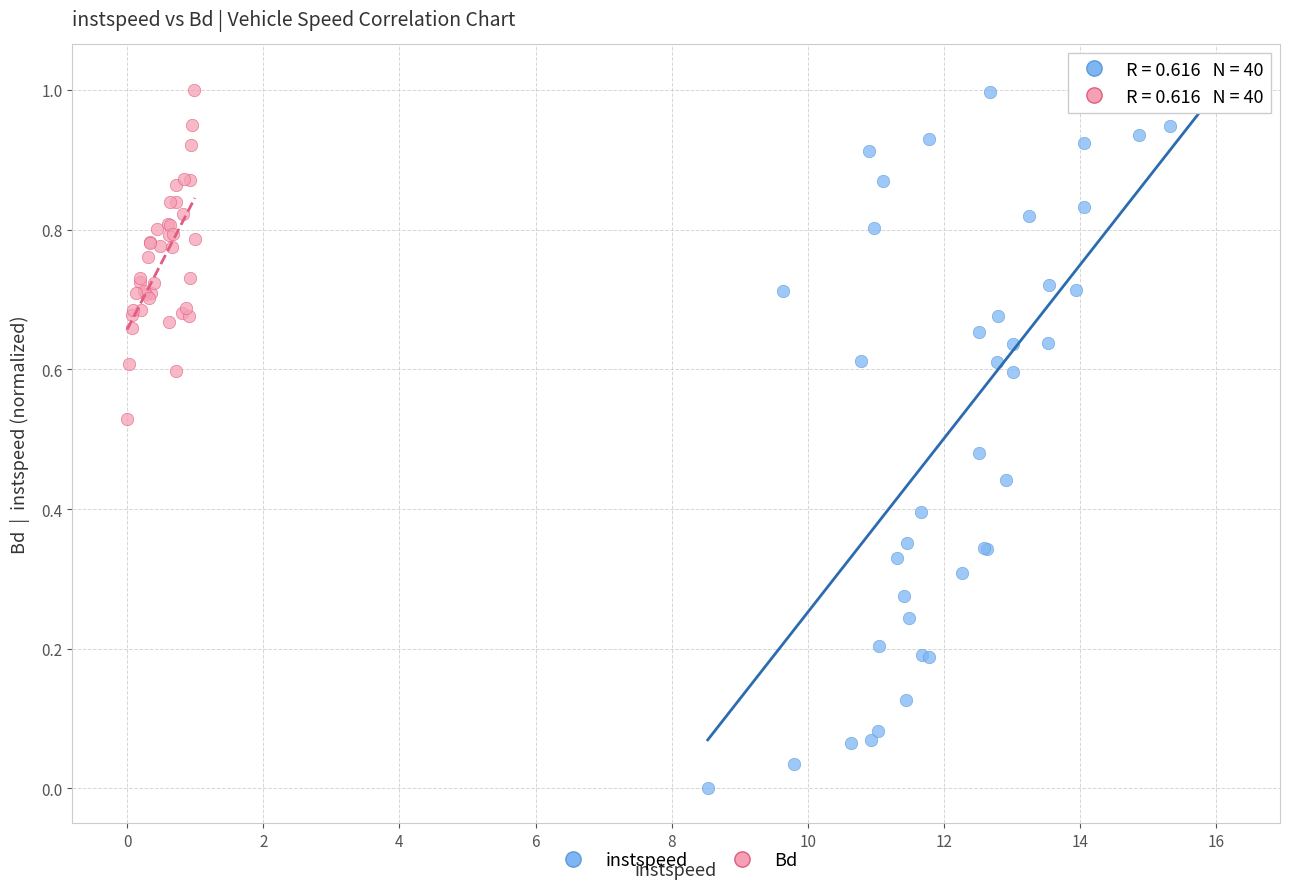

Which series has the widest spread of Y values?

instspeed